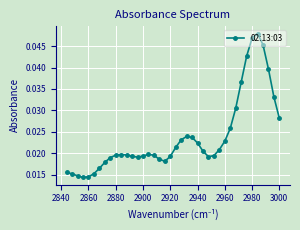

Count the number of data series in this chart.

1